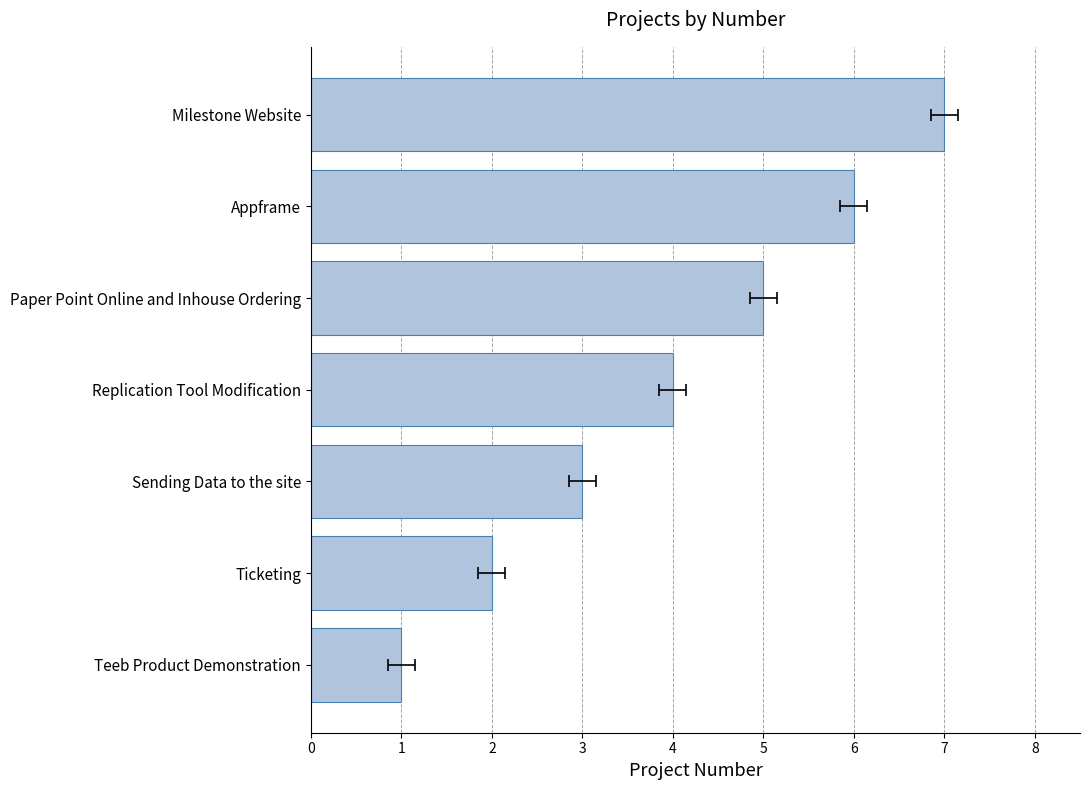

What is the approximate value at Milestone Website?

7